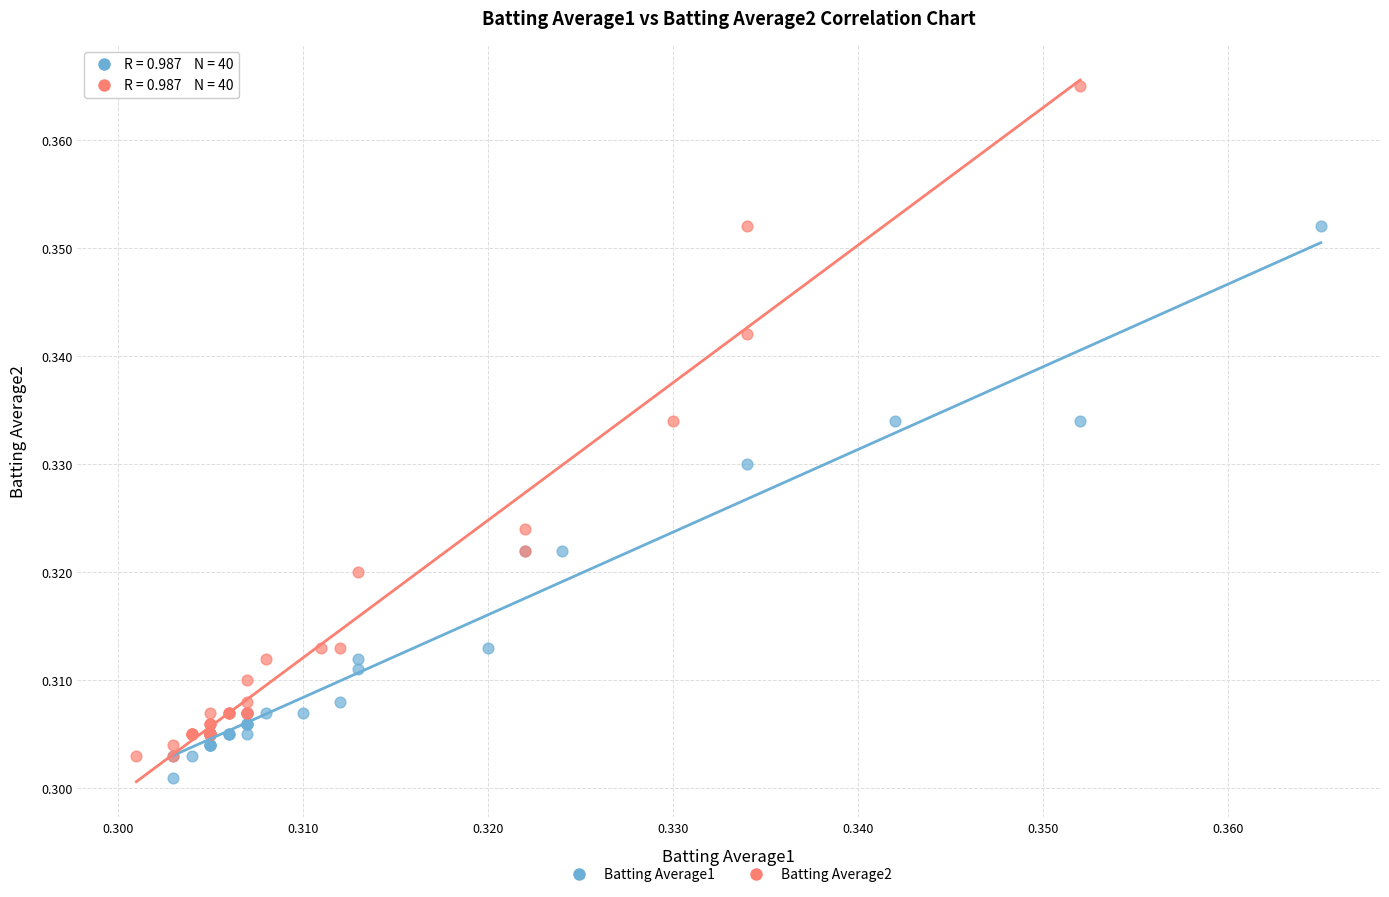

Which series has the widest spread of Y values?

Batting Average2